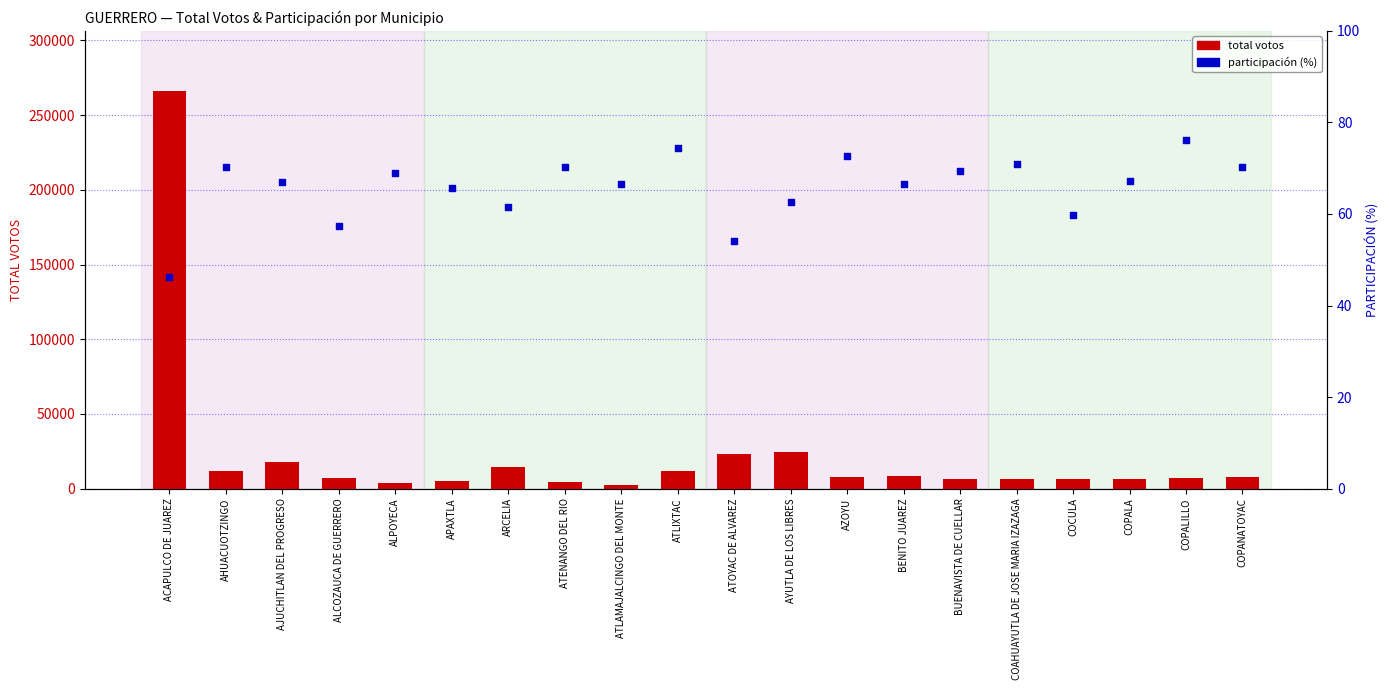

Which series has the largest Y range (max minus min)?

total votos